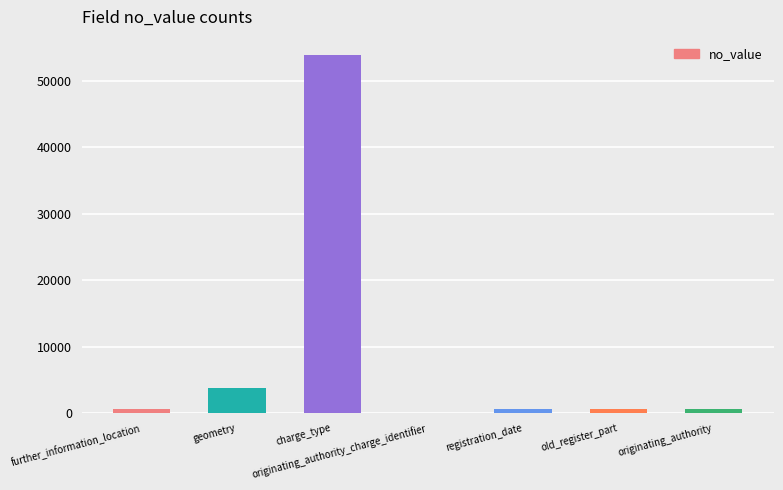

What is the difference between the values at charge_type and geometry?

50102